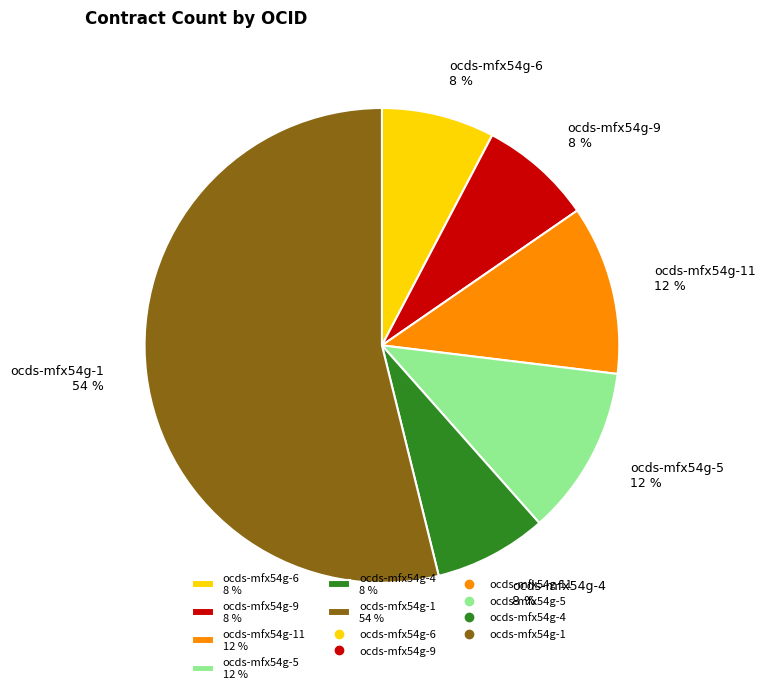

What is the largest slice in the pie chart?

ocds-mfx54g-1 54 %